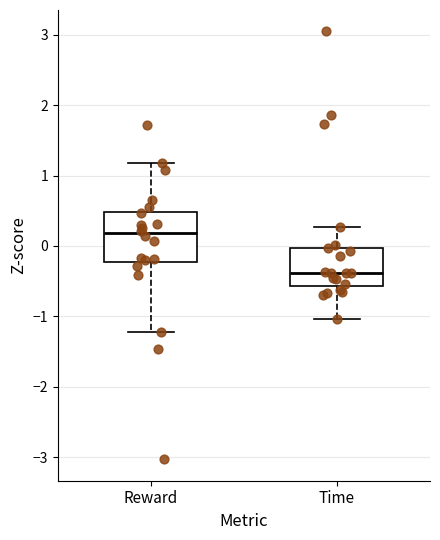

Reading left to right, transcribe this box plot: for each box, give where its median line is, the range the box spans, and where its two whiskers end, as read against the y-axis. The values are not printed on the chart, so give them approximately, as read against the axis.

Reward: median 0.2, box -0.2 to 0.5, whiskers -1.2 to 1.2
Time: median -0.4, box -0.6 to 0.0, whiskers -1.0 to 0.3